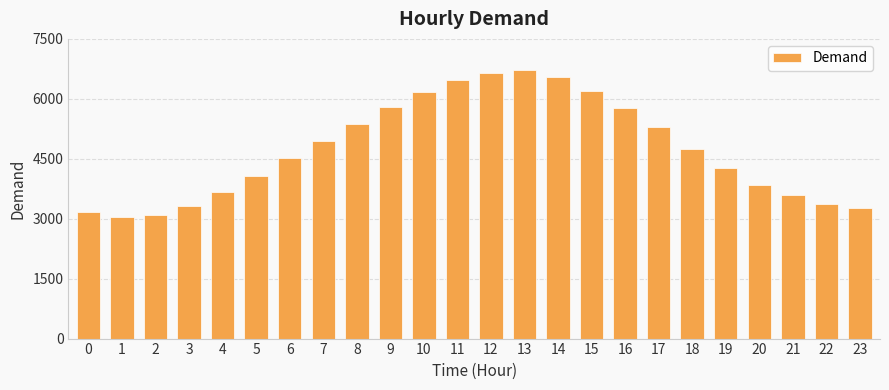

What is the minimum value shown in the chart?

3049